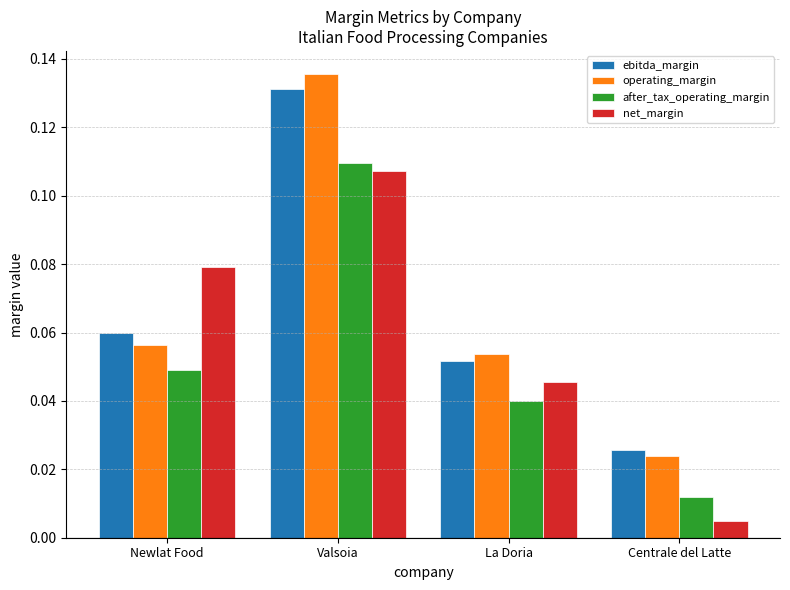

At which category does the chart reach its peak across all series?

Valsoia